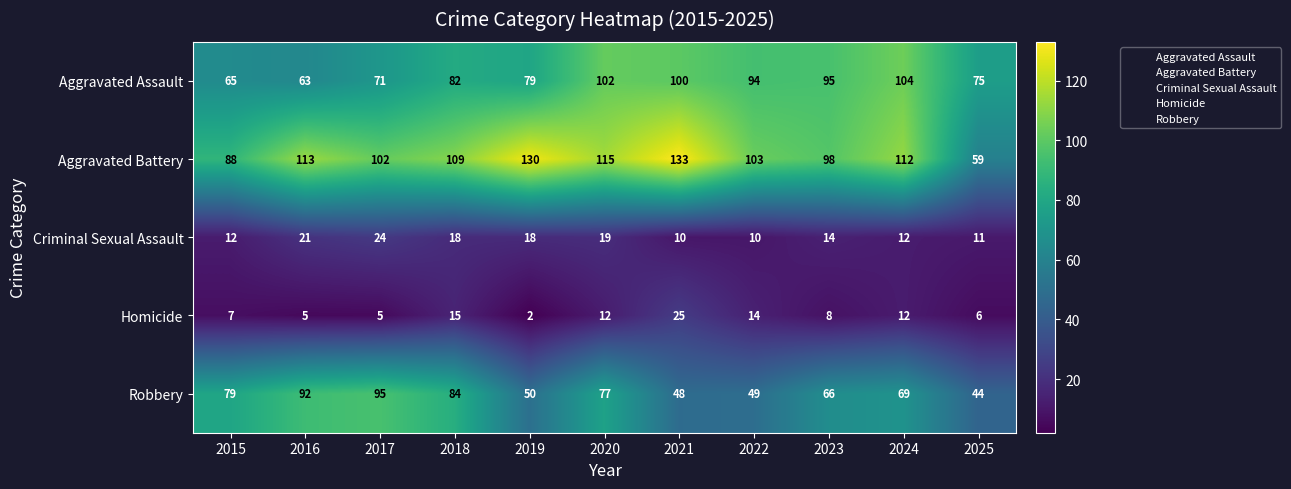

At which category does the chart reach its minimum across all series?

2019